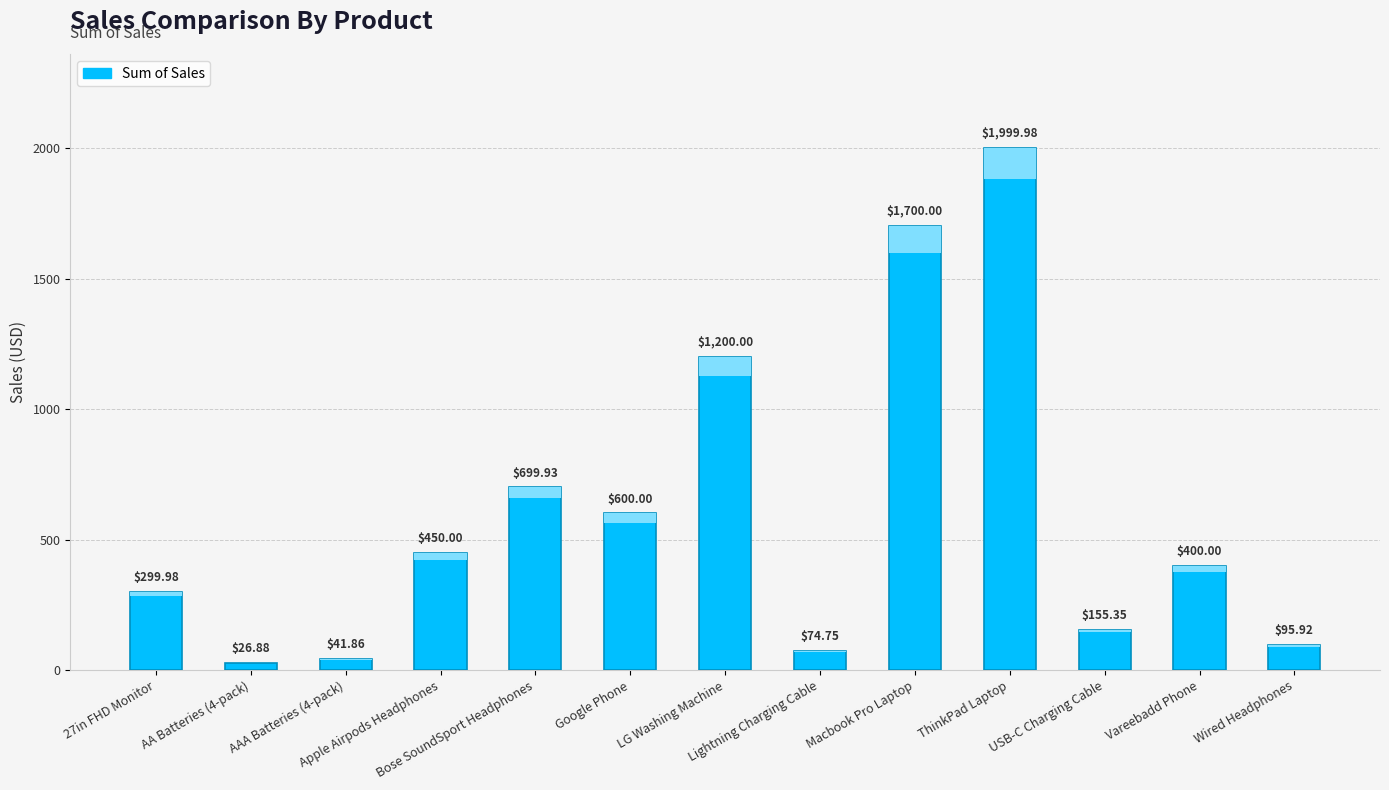

What is the approximate value at Wired Headphones?

95.9